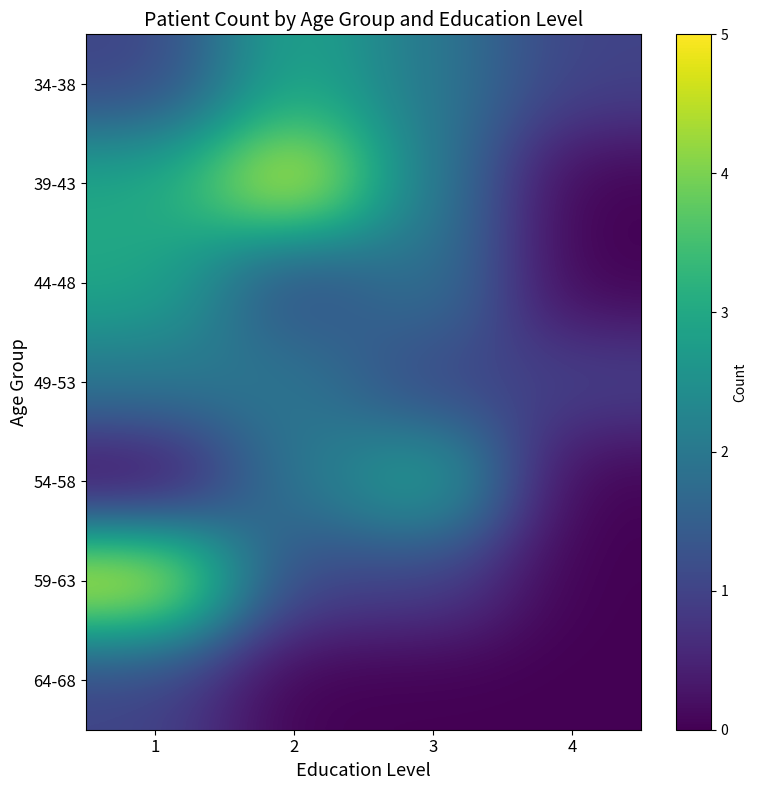

What is the total value across all series at 3?

11